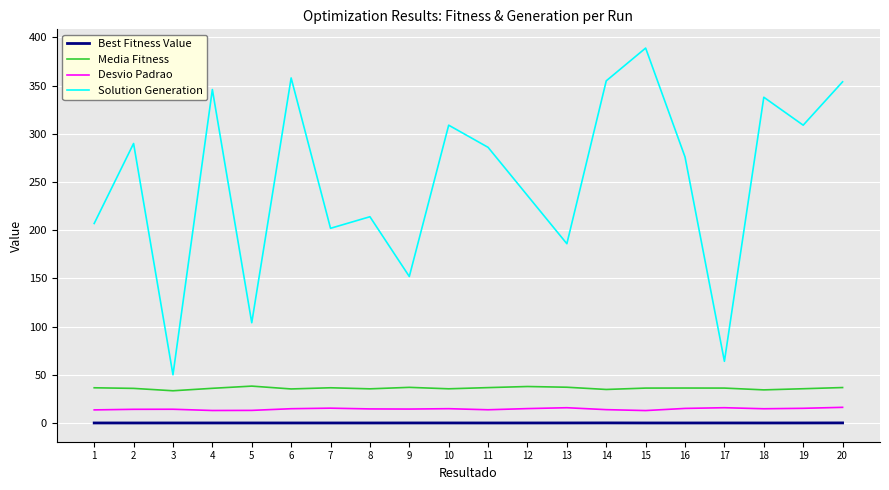

How many interior local valleys does the Solution Generation series have?

7